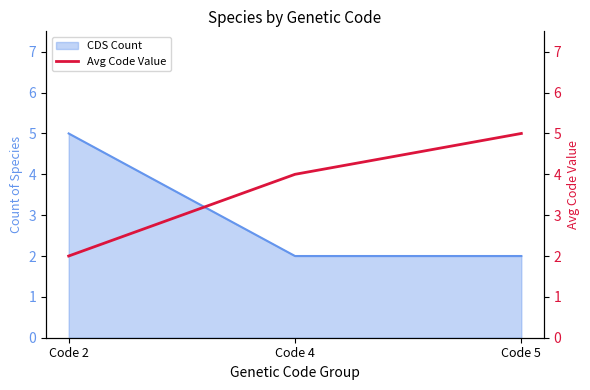

What is the maximum value for CDS Count?

5